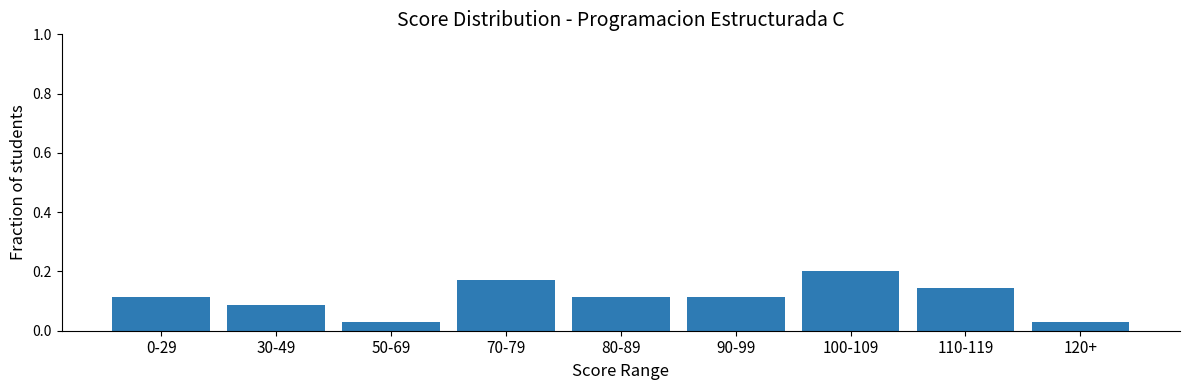

What is the label of the 7th bar from the left?

100-109